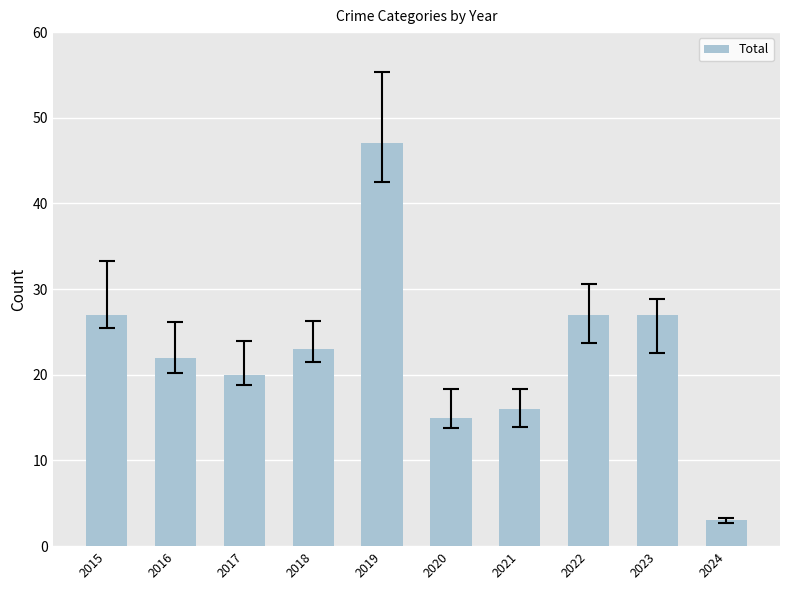

Read the value at 2018, to the nearest 5.

25